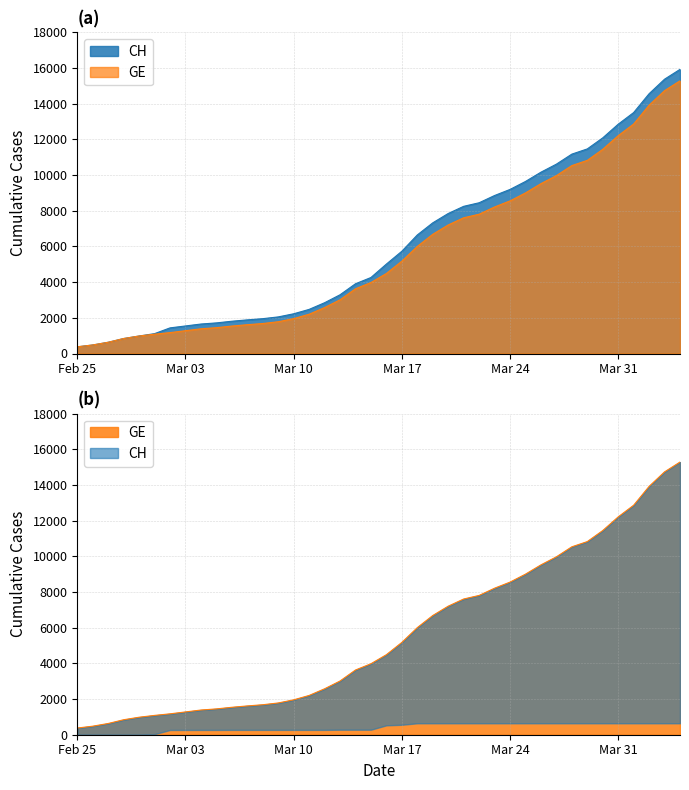

What is the greatest value displayed?

15926